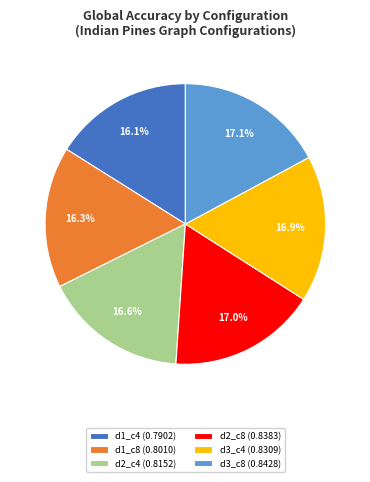

Does any single category account for the majority?

No